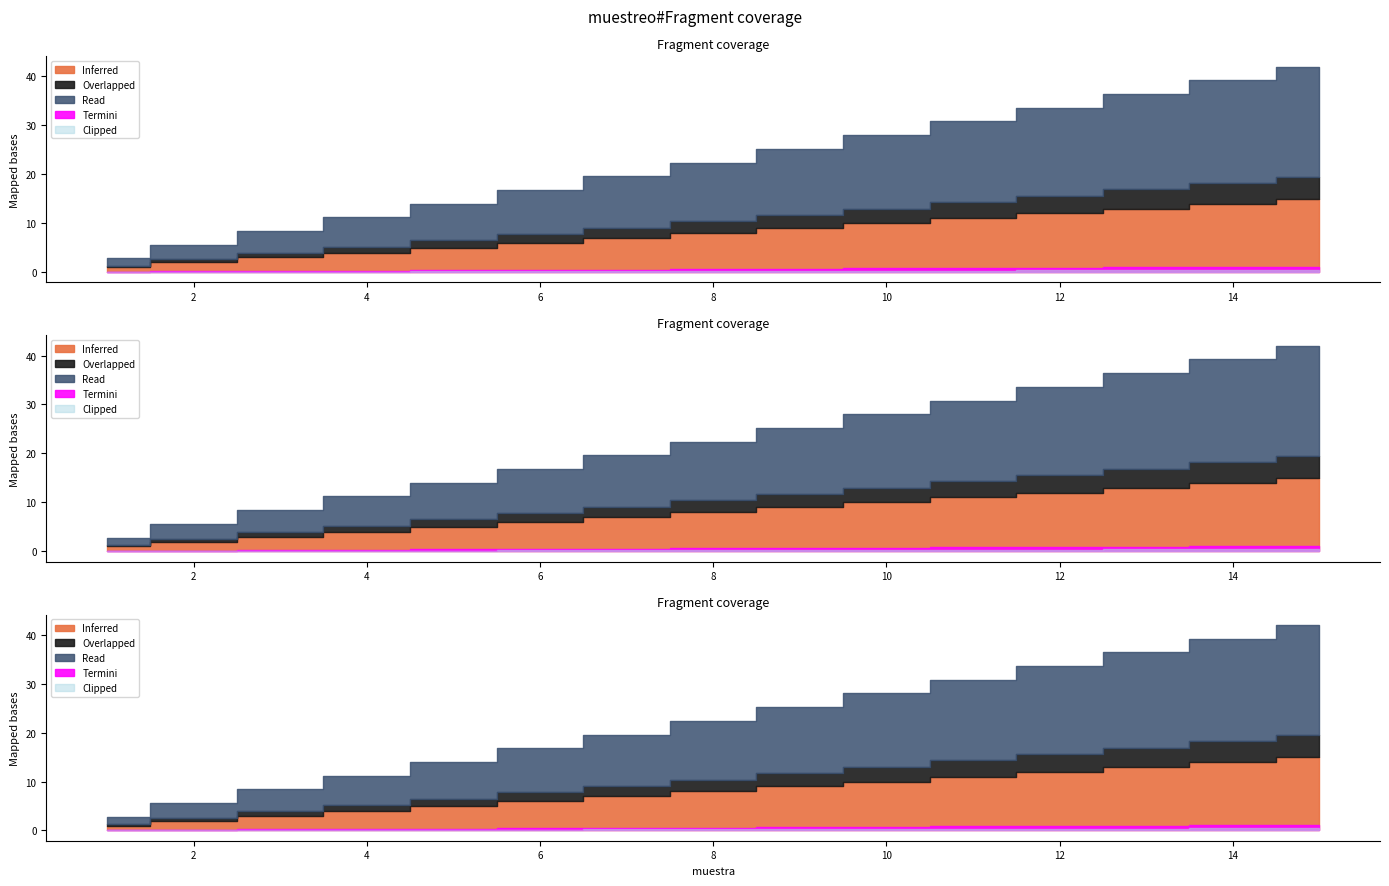

What is the lowest value of the muestreo_1 series?

1